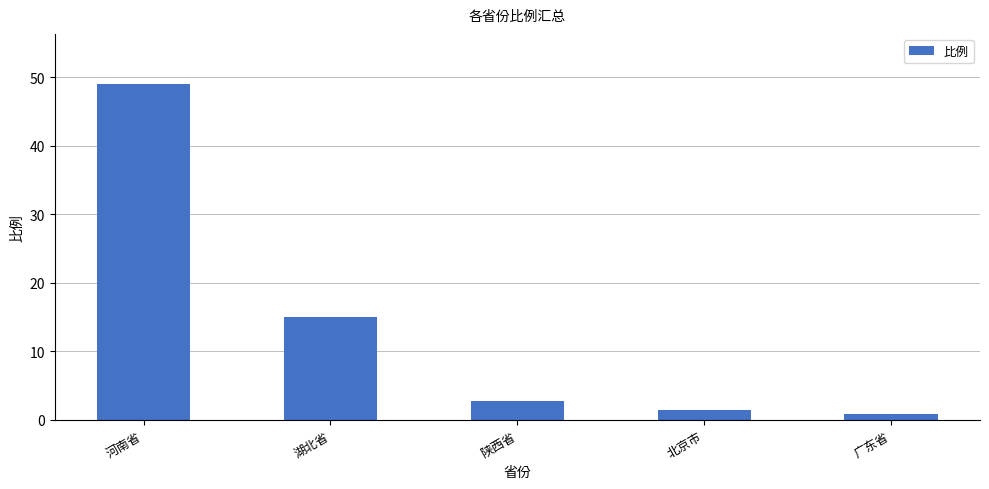

Rank the categories by value from lowest to highest.

广东省, 北京市, 陕西省, 湖北省, 河南省